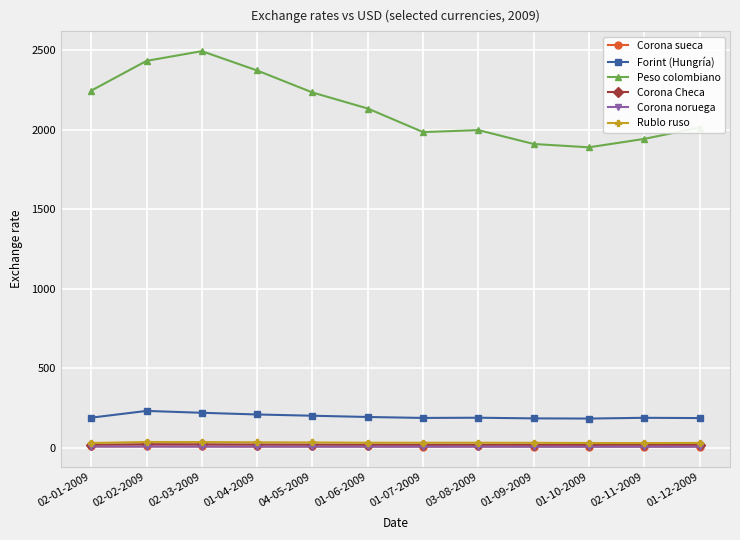

The Forint (Hungría) series shows 86.3 at 02-03-2009. True or false?

False